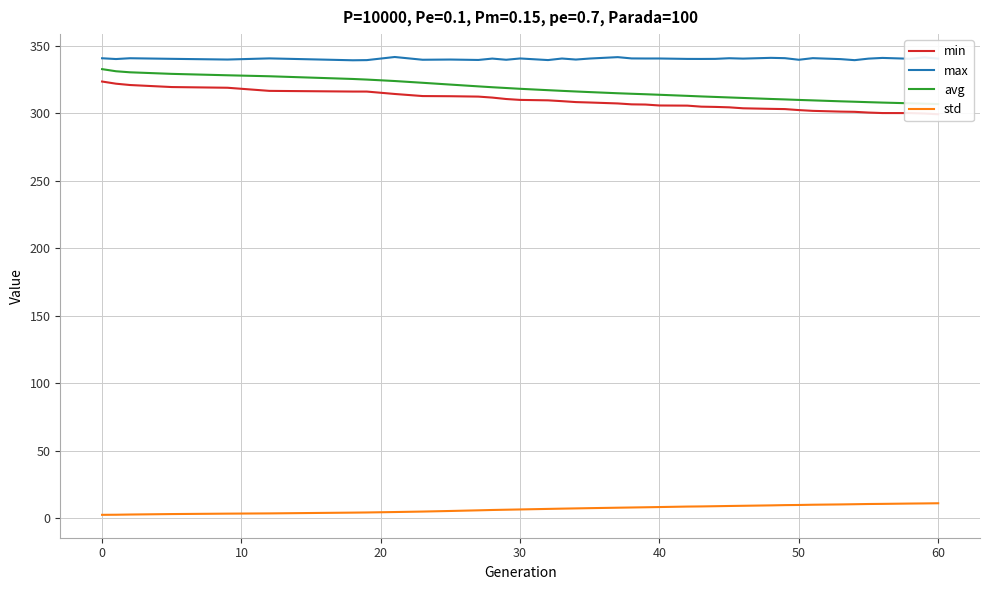

What is the highest value of the max series?

341.5